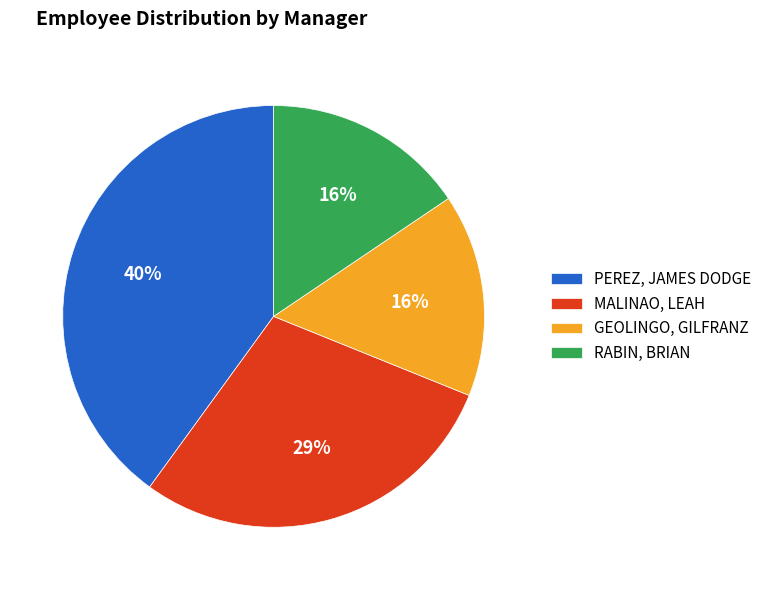

Count the number of slices in the pie.

4